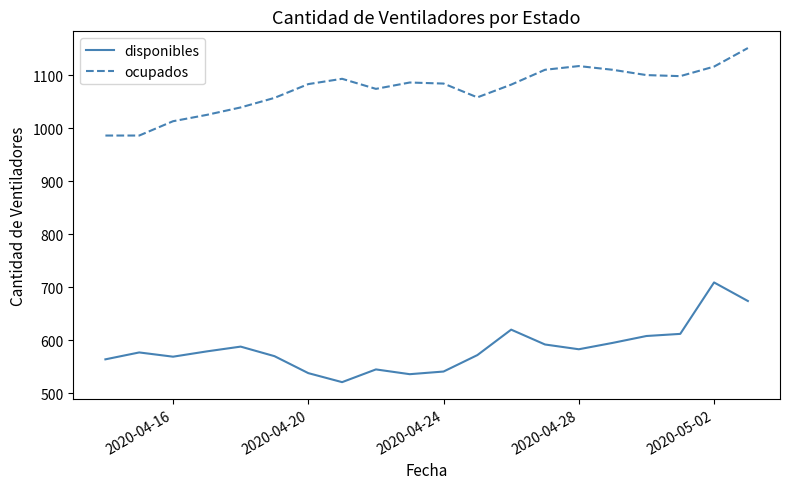

Does the chart have visible grid lines?

No